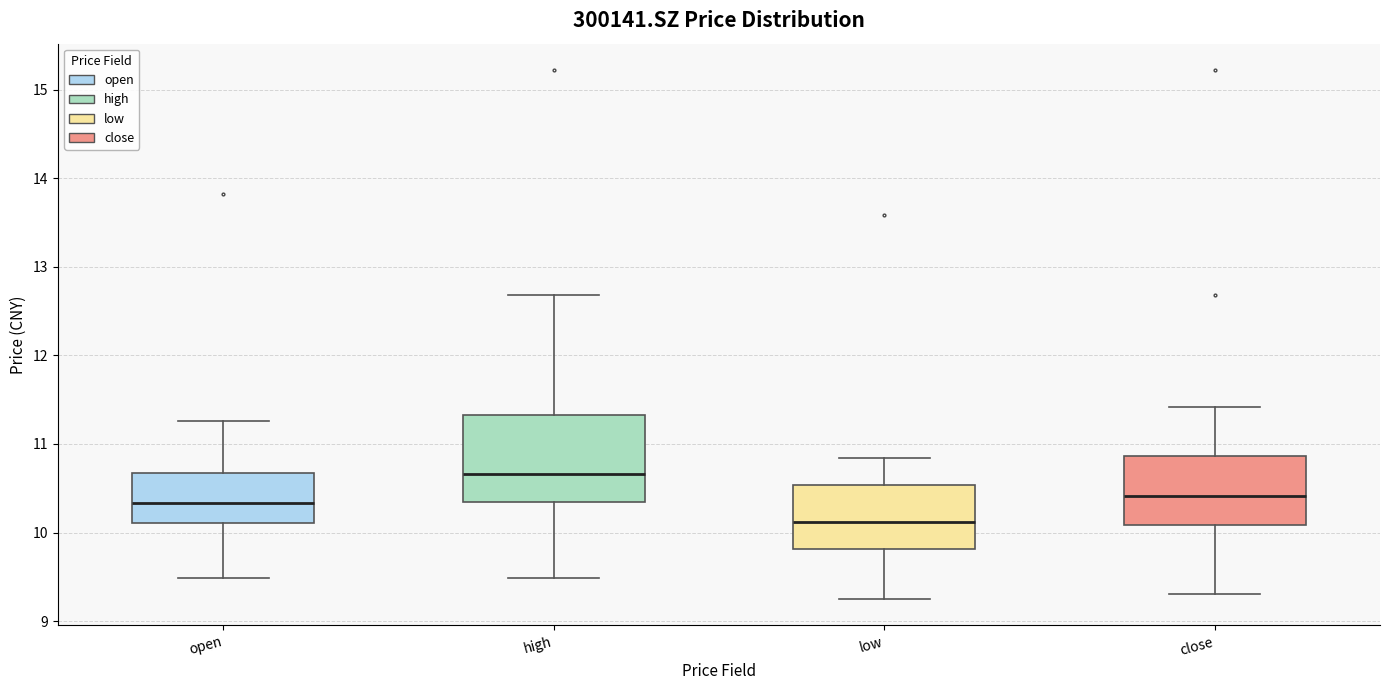

Comparing the boxes themselves (not the whiskers), which one is the tallest?

high